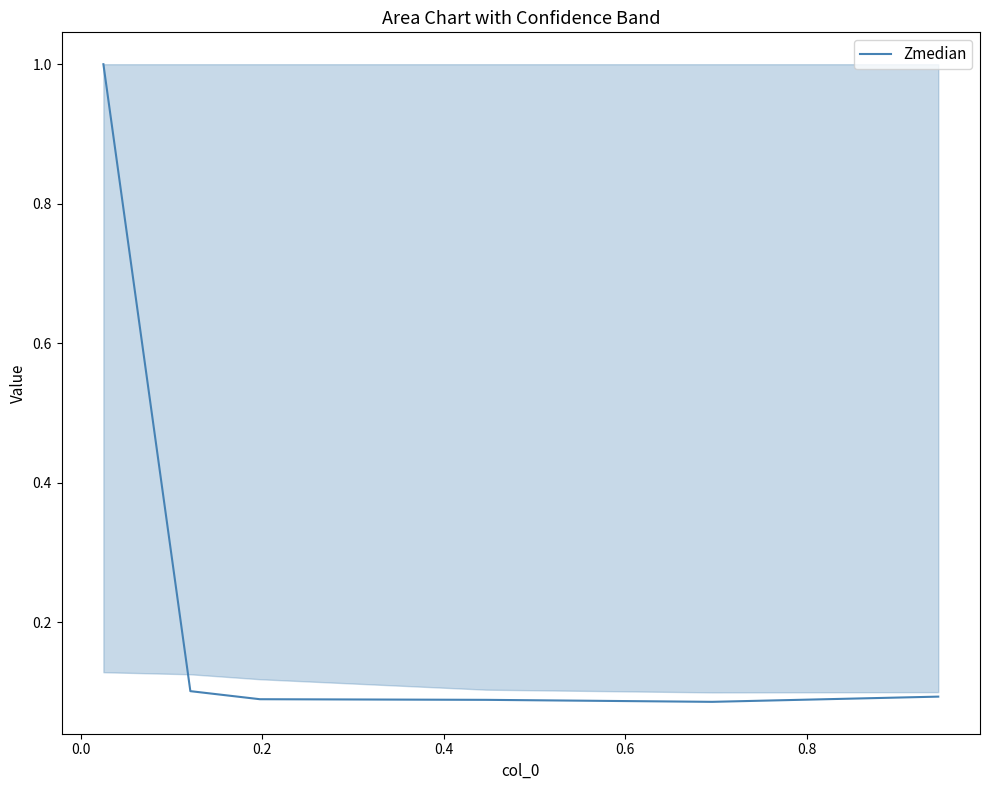

What is the difference between the maximum and second lowest values?

0.9